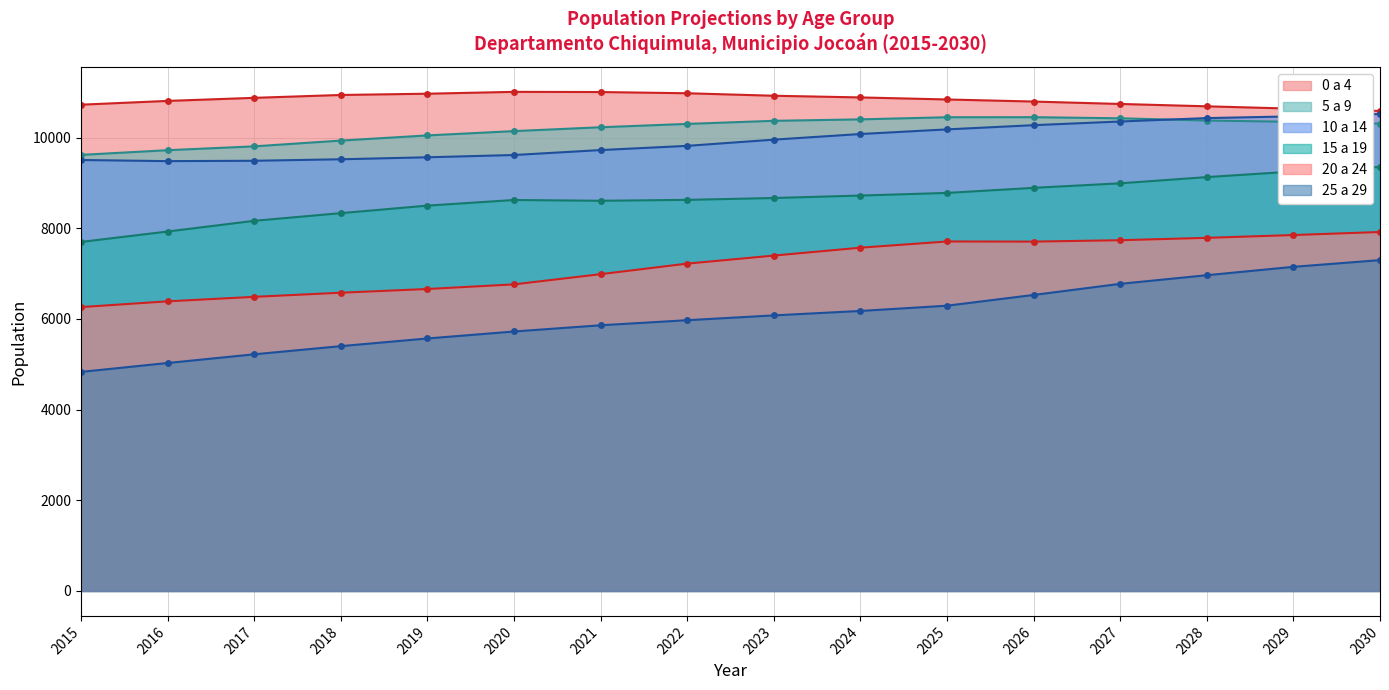

True or false: 5 a 9 and 0 a 4 intersect in this chart.

False